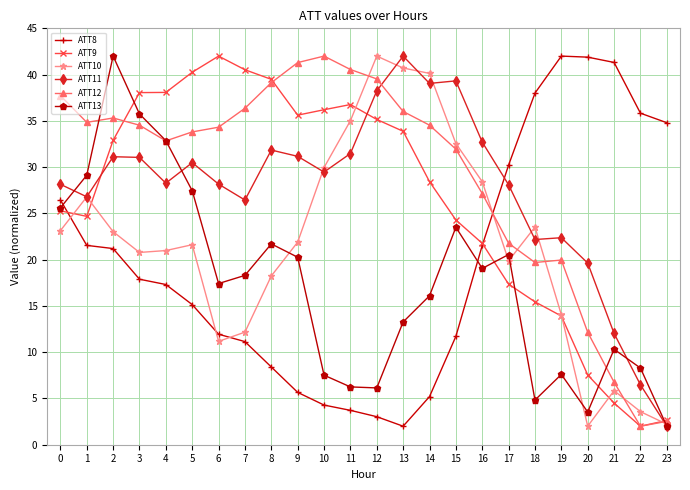

Is the value of ATT12 at 6 greater than the value of ATT10 at 21?

Yes